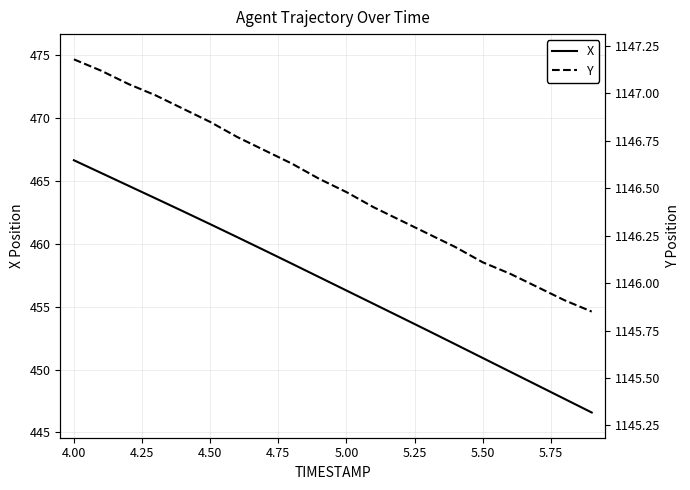

Where is X nearest to the value 456?

5.00